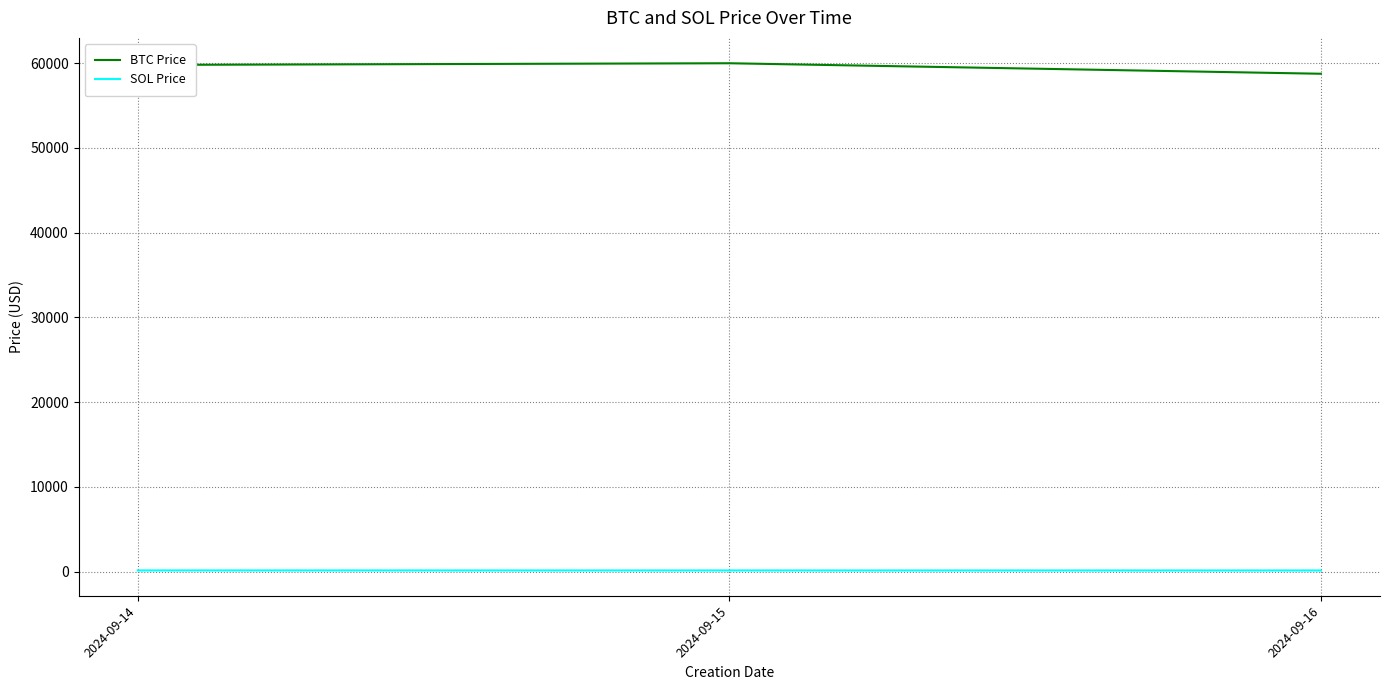

List the series in order of their peak value, highest first.

BTC Price, SOL Price